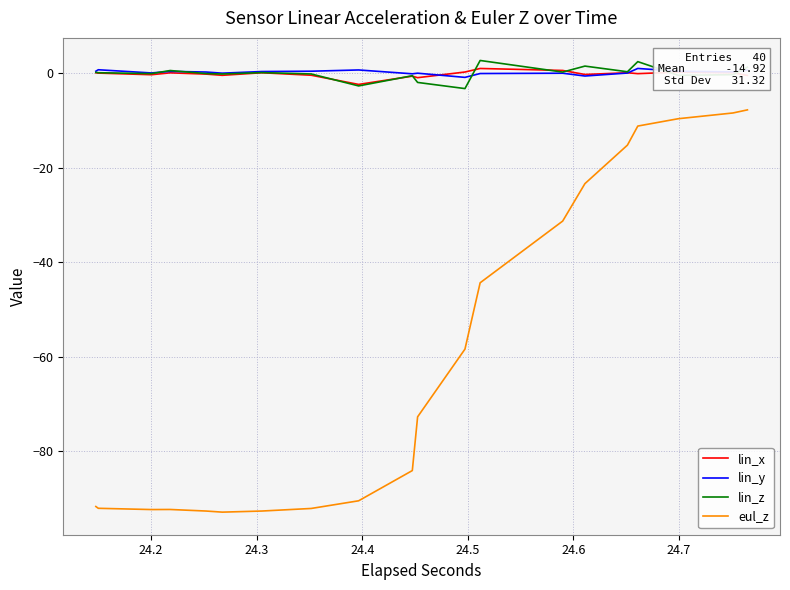

Is the value of lin_x at 24.2 greater than the value of eul_z at 18?

Yes